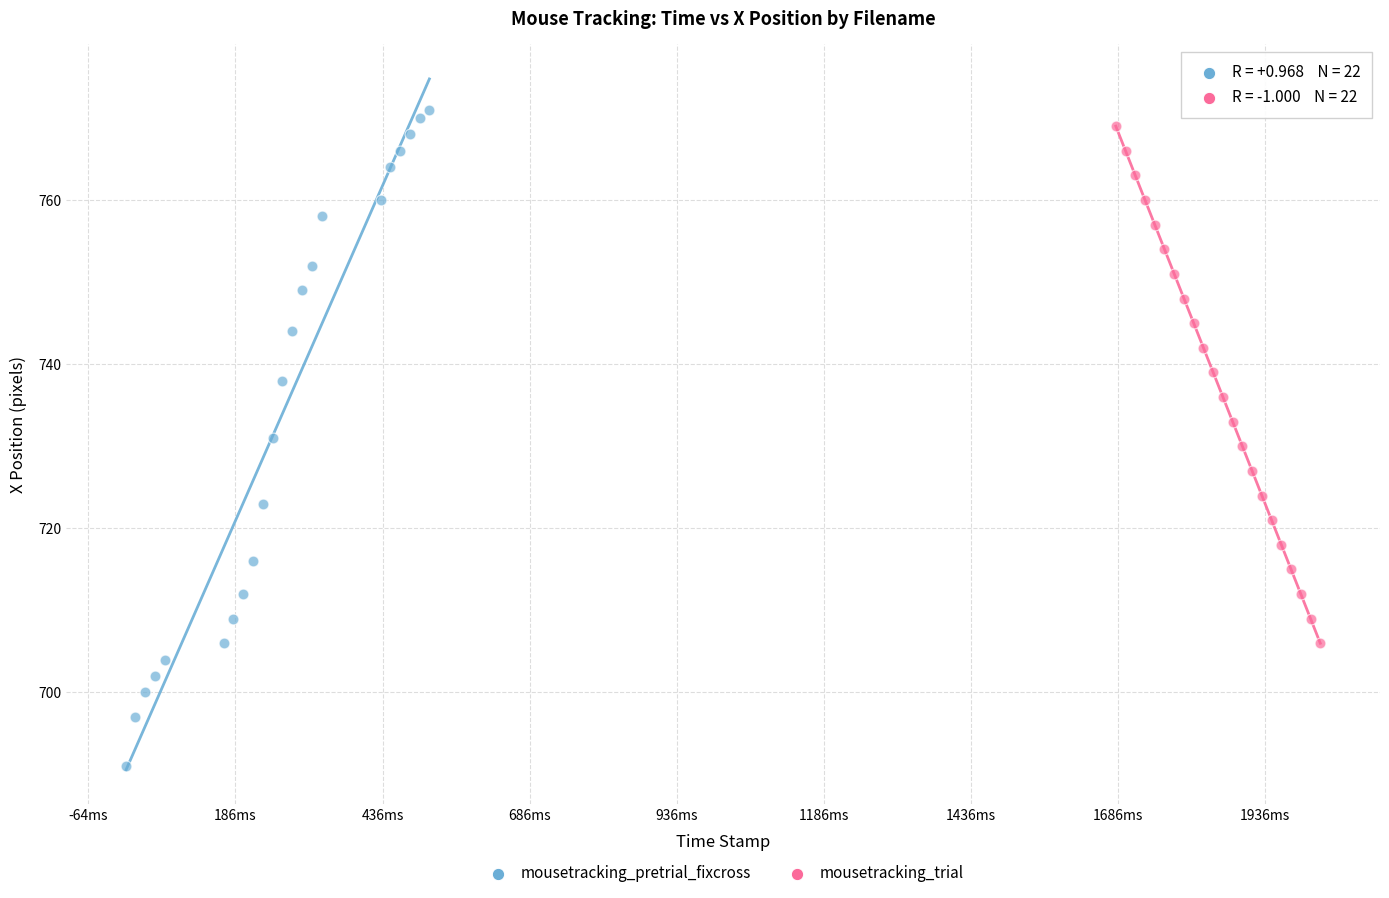

Which series contains the lowest Y value?

mousetracking_pretrial_fixcross